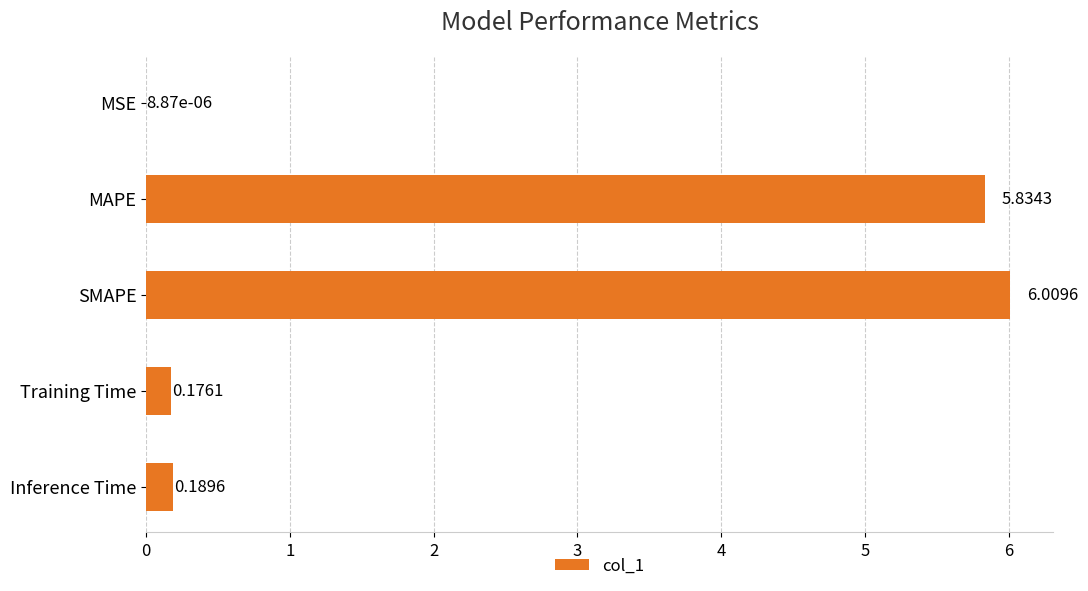

Where is the data nearest to the value 3?

Inference Time